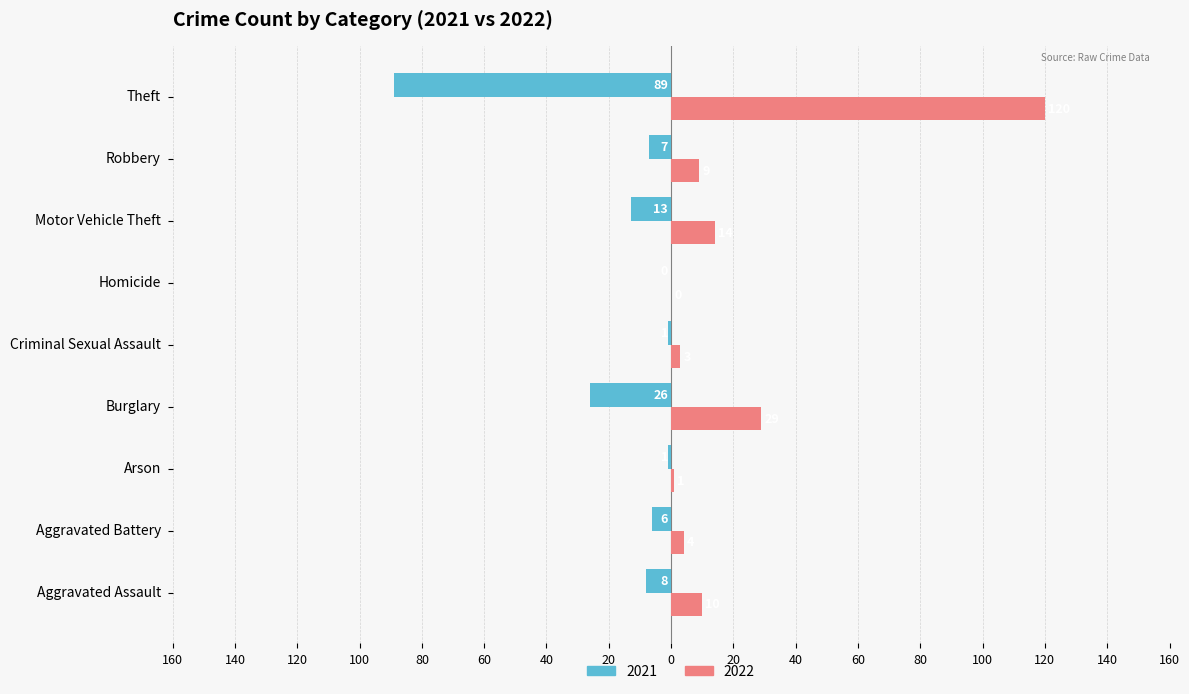

What are all the series names shown in the legend?

2021, 2022